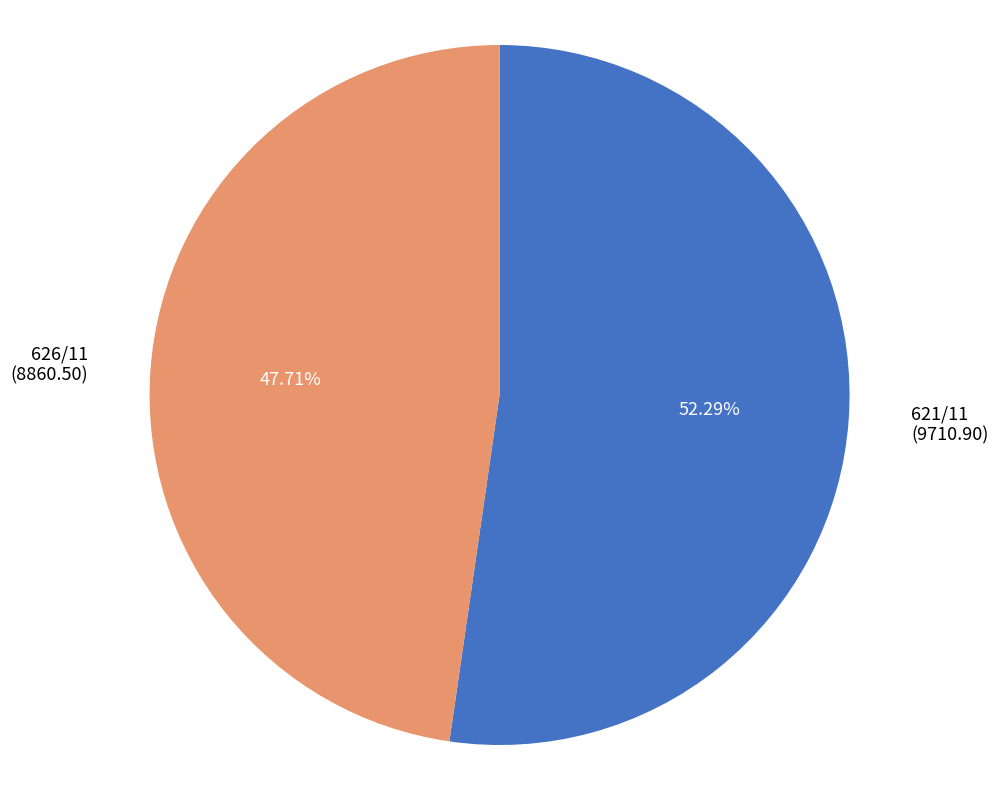

Rank the categories by value from highest to lowest.

621/11, 626/11